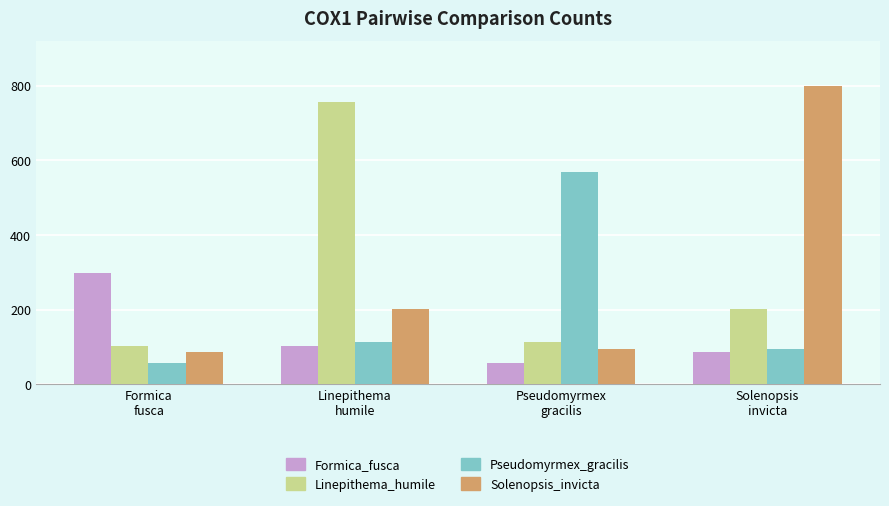

How many series are shown in this chart?

4